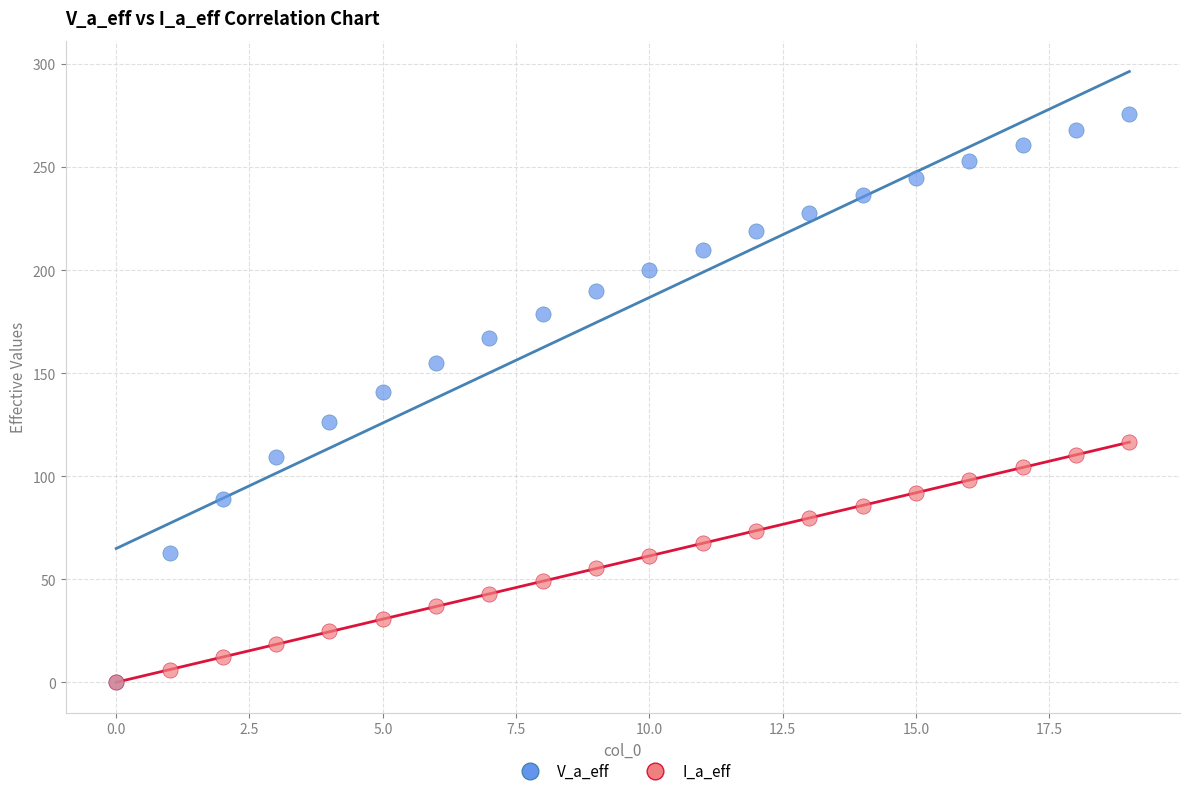

Which series contains the highest Y value?

V_a_eff